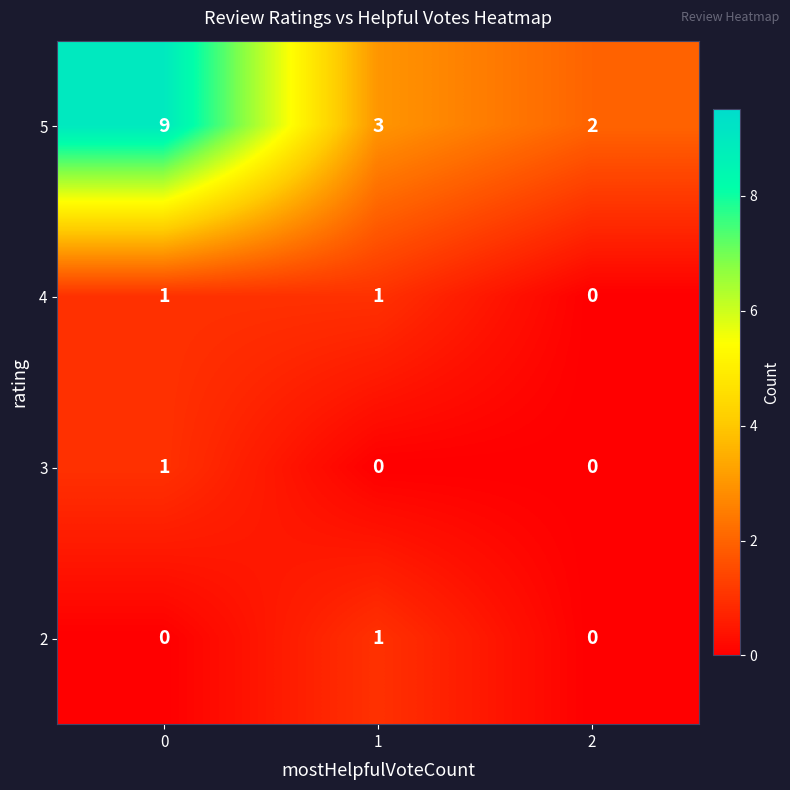

How many categories are shown in the chart?

3